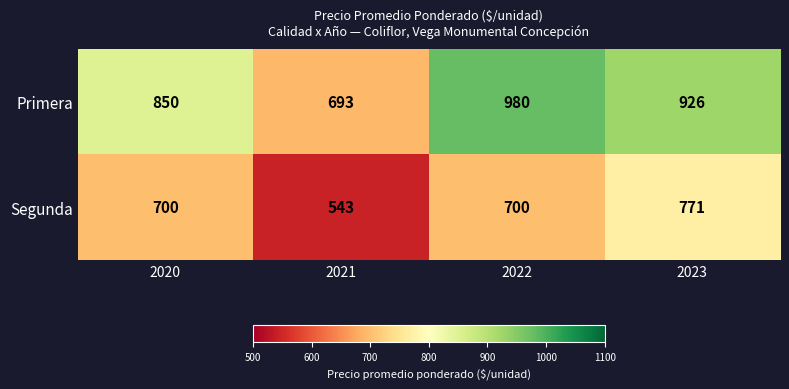

What is the sum of all Primera values?

3449